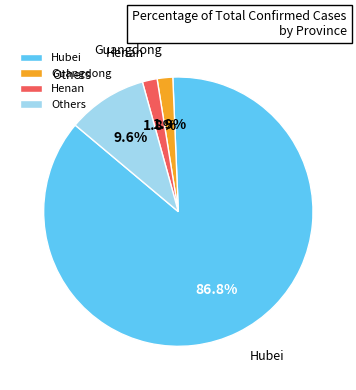

Does Others account for over 50% of the chart?

No